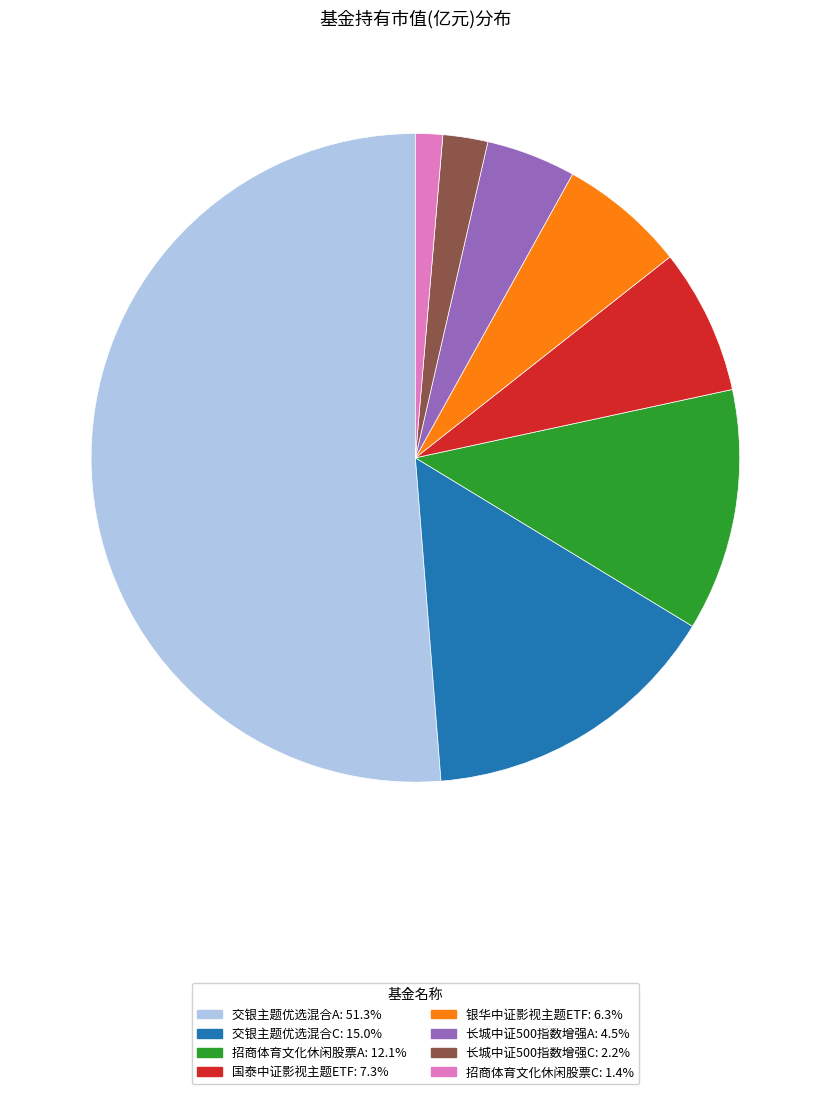

How many slices are in this pie chart?

8